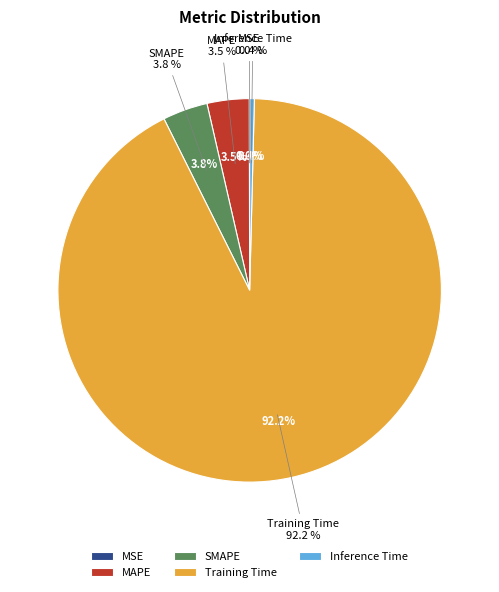

How many segments does this pie chart have?

5